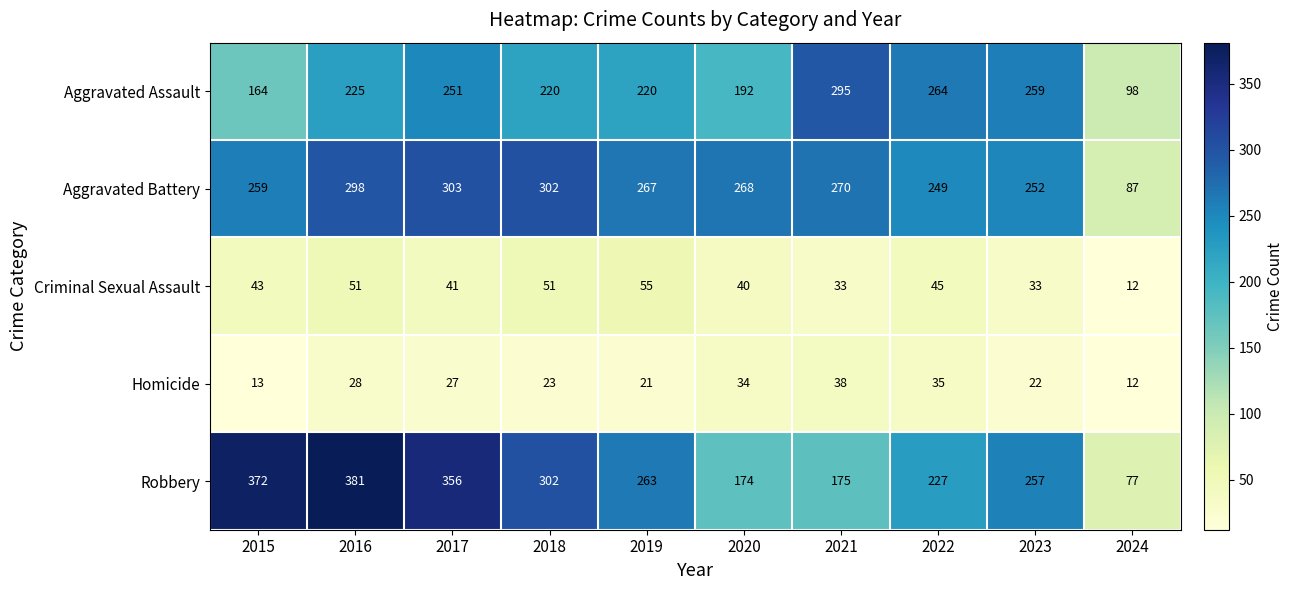

Is it true that Aggravated Assault equals 100 at 2021?

False